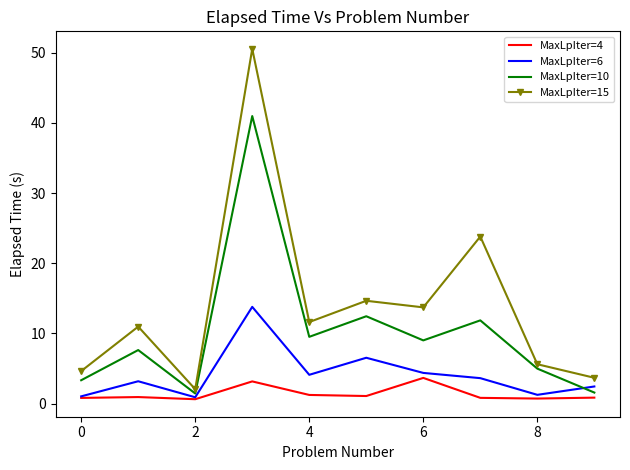

Rank the series by their average value, from lowest to highest.

MaxLpIter=4, MaxLpIter=6, MaxLpIter=10, MaxLpIter=15